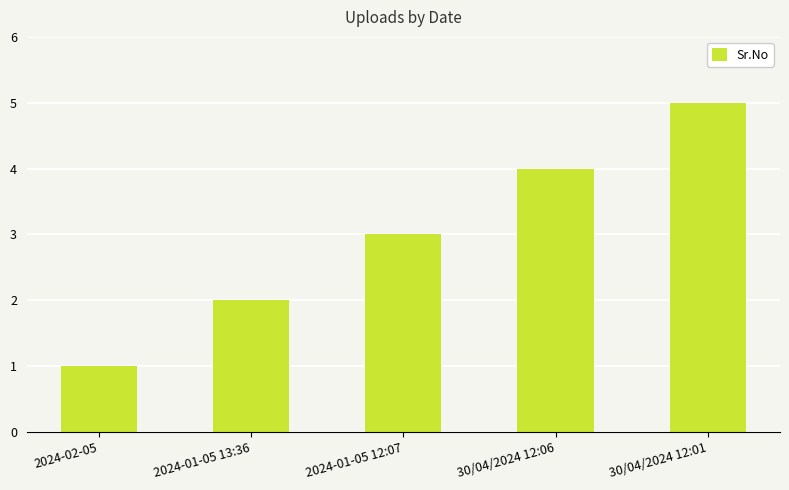

What is the change in value from 2024-01-05 13:36 to 30/04/2024 12:01?

+3